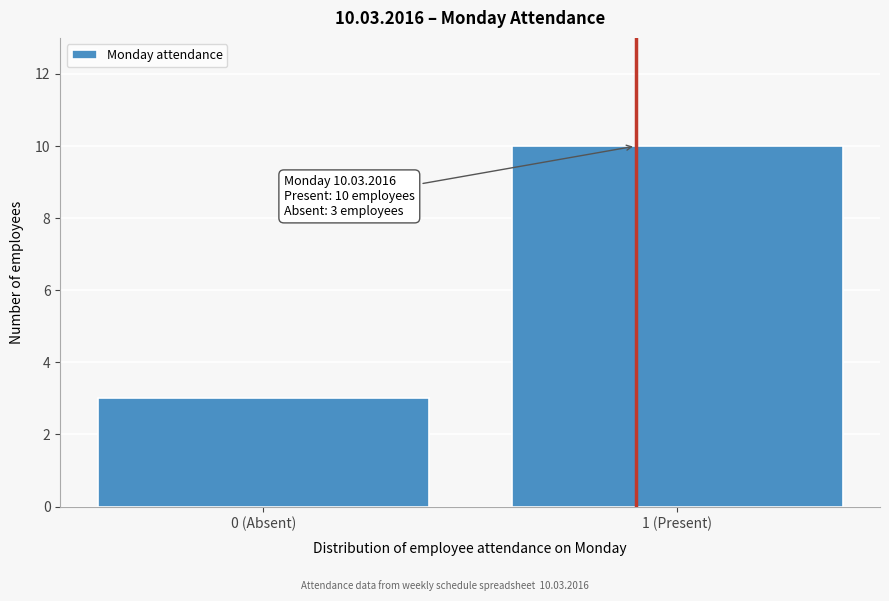

Reading left to right, list all the values displayed in this chart.

3	10